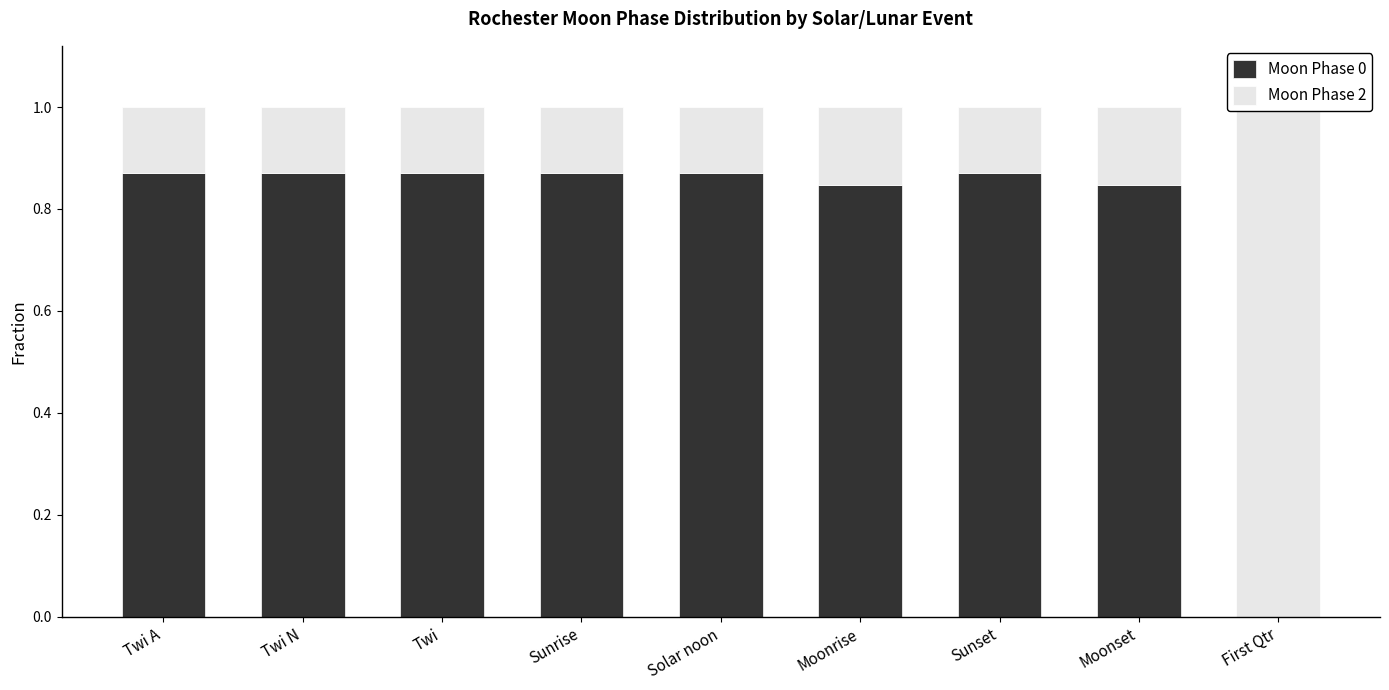

Is it true that Moon Phase 0 equals 0.8 at Moonset?

True